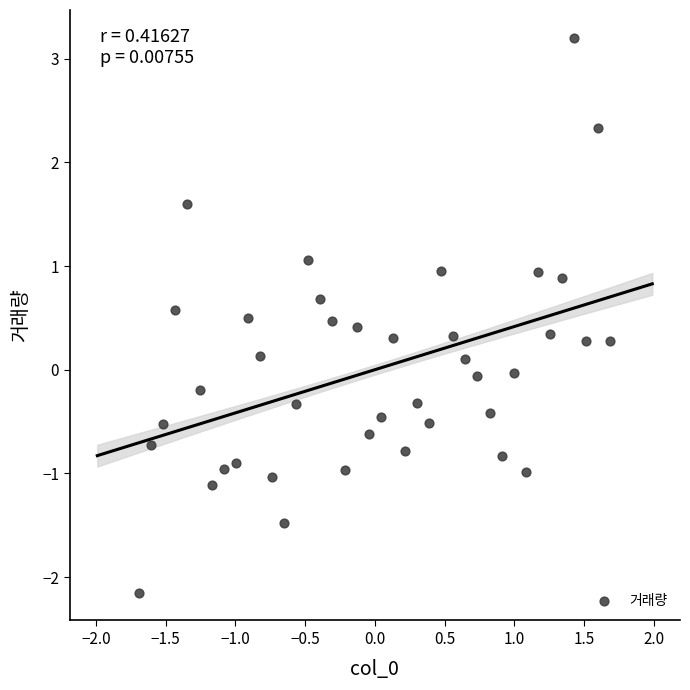

What is the range of Y values (max minus min)?

5.4